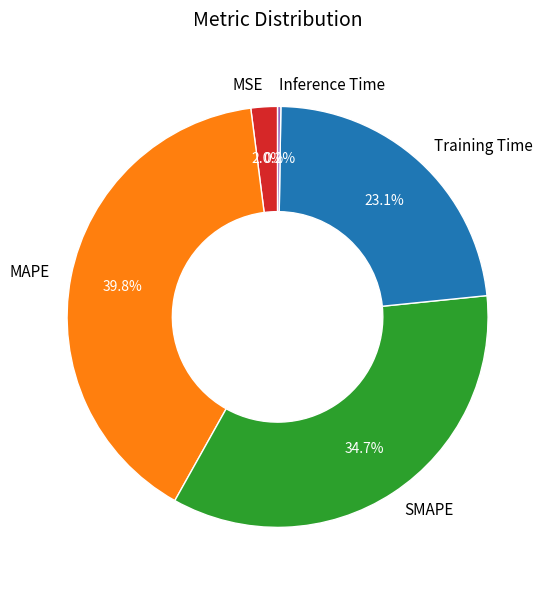

True or false: MAPE accounts for 40% of the total.

True